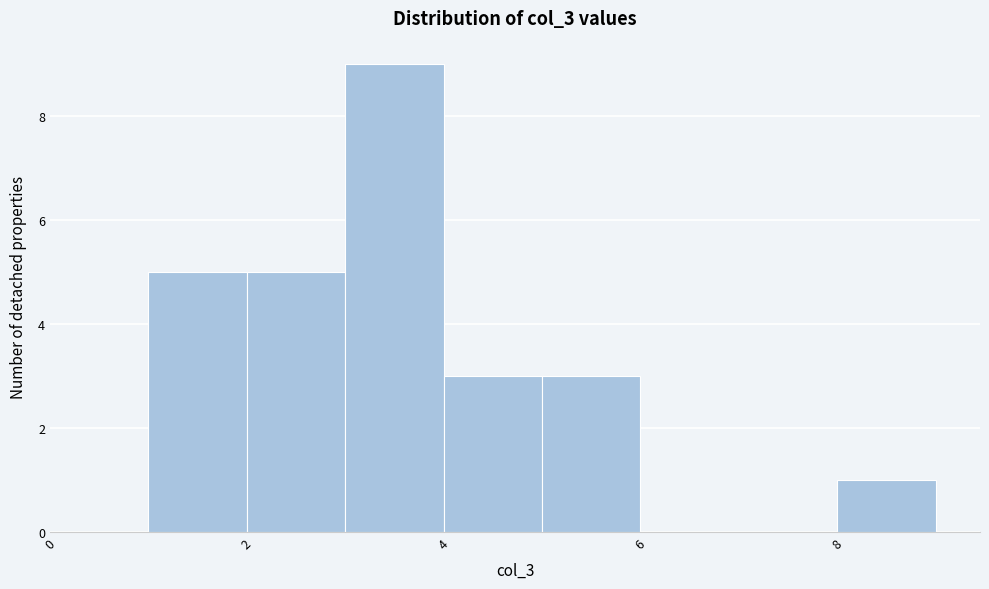

Reading left to right, transcribe this chart: for each bar, give the range it covers on the x-axis and its height. The values are not printed on the chart, so give them approximately, as read against the axis.

0 to 1: 0
1 to 2: 5
2 to 3: 5
3 to 4: 9
4 to 5: 3
5 to 6: 3
6 to 7: 0
7 to 8: 0
8 to 9: 1